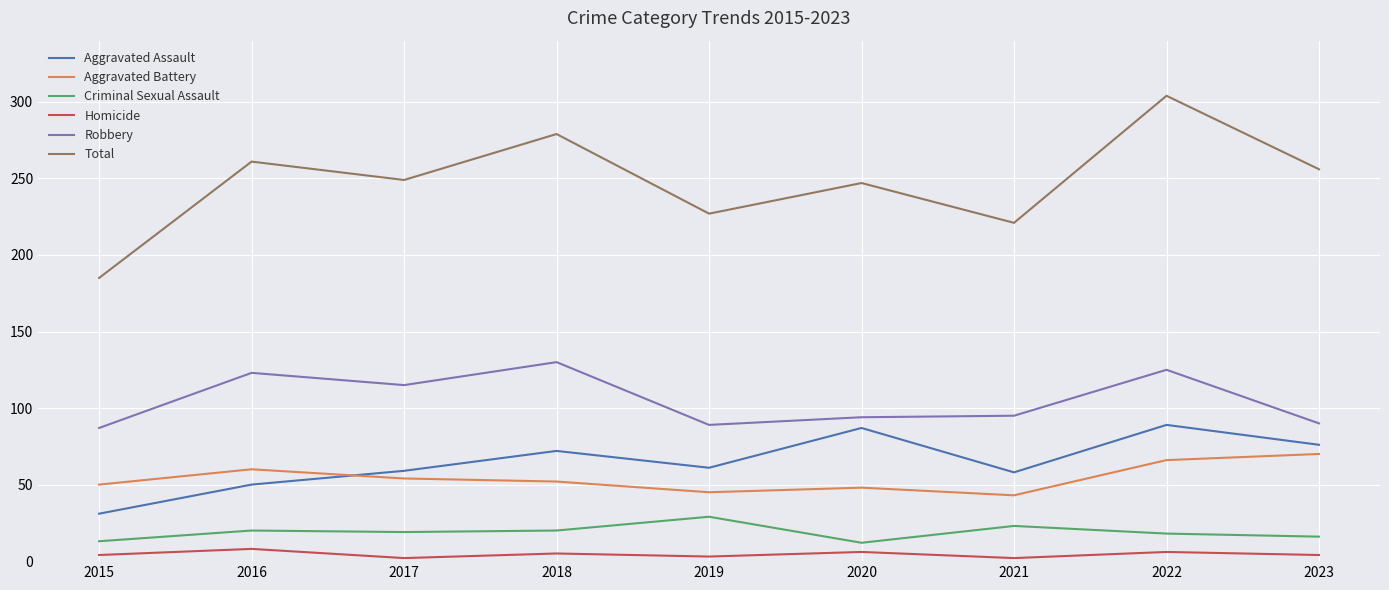

List the series in order of their peak value, highest first.

Total, Robbery, Aggravated Assault, Aggravated Battery, Criminal Sexual Assault, Homicide